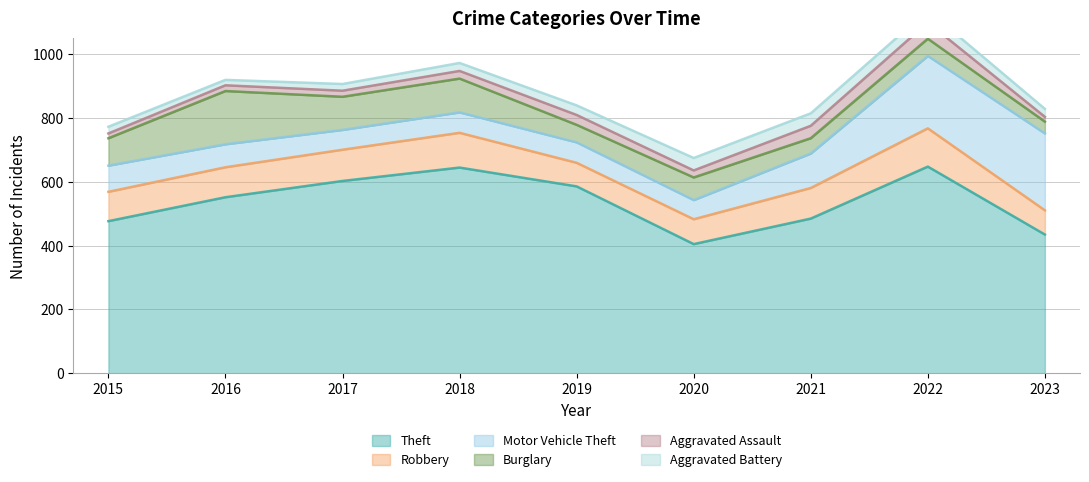

Where is the first local maximum for Burglary?

2016